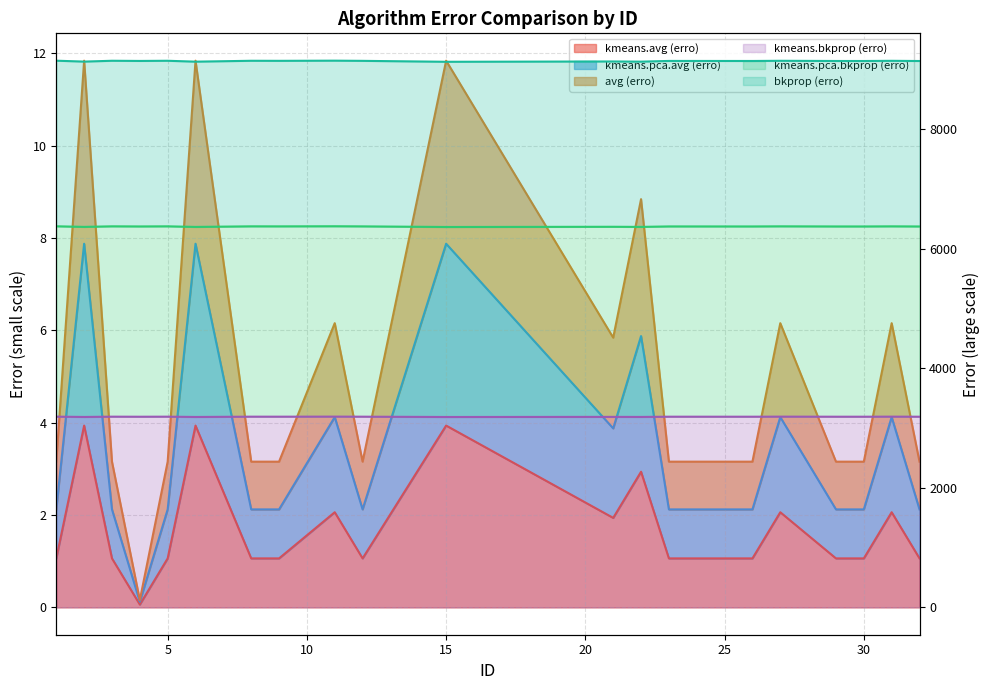

How many distinct data groups are displayed?

6